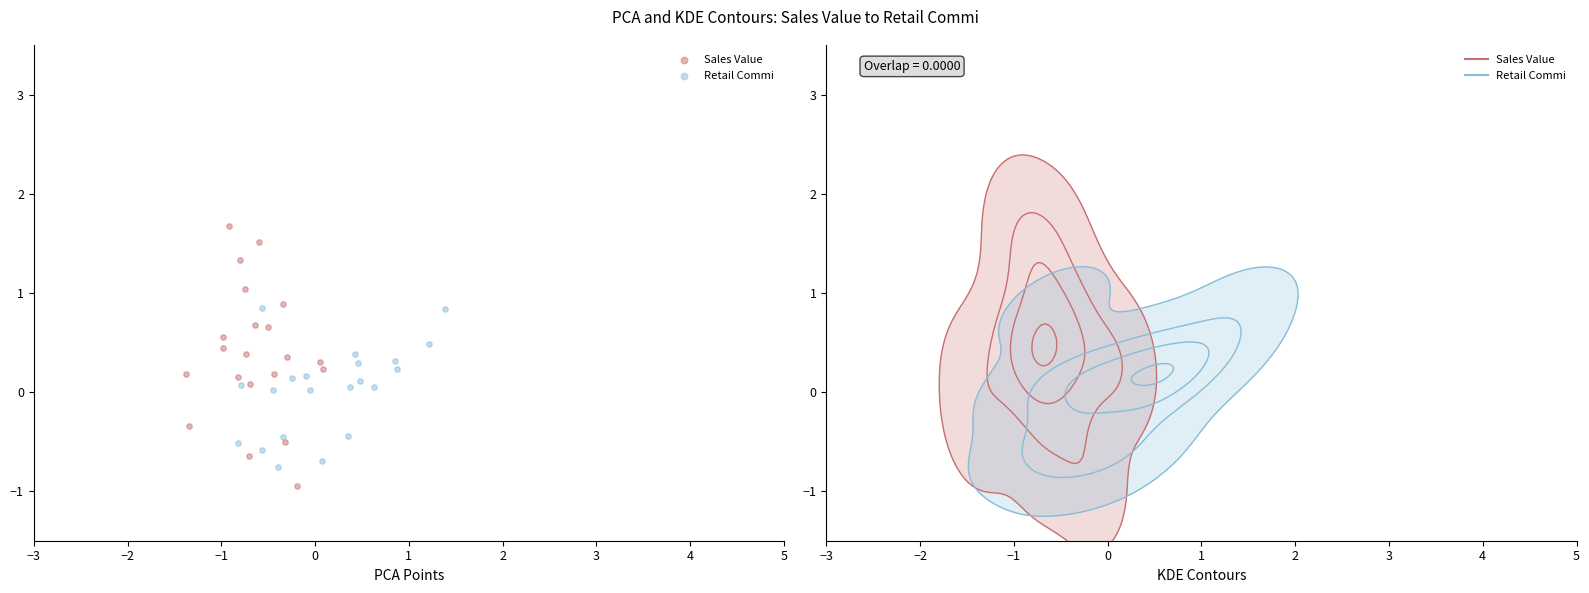

Which series contains the lowest Y value?

Sales Value